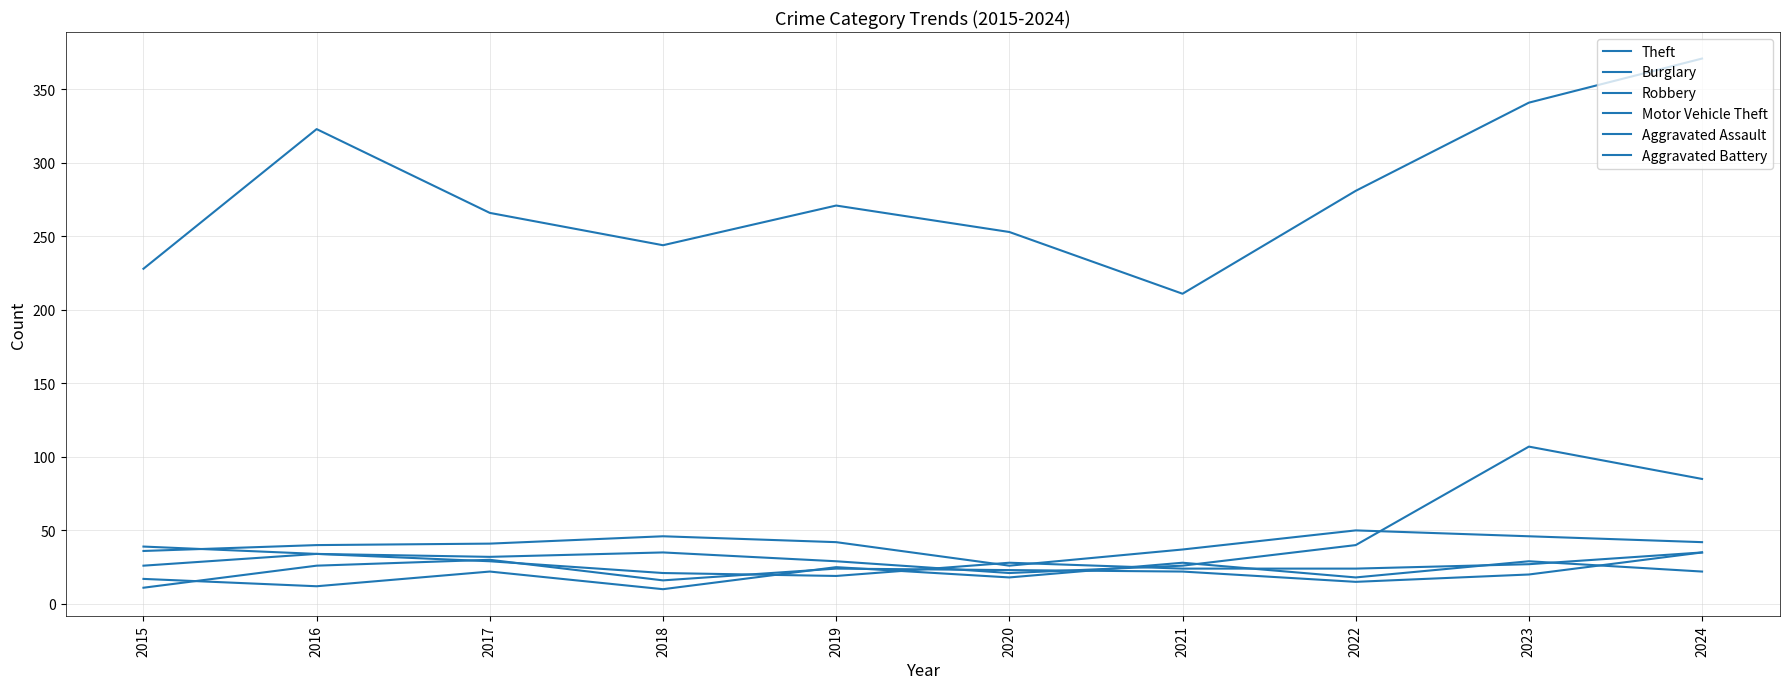

What is the sum of the Theft values at 2022 and 2020?

534